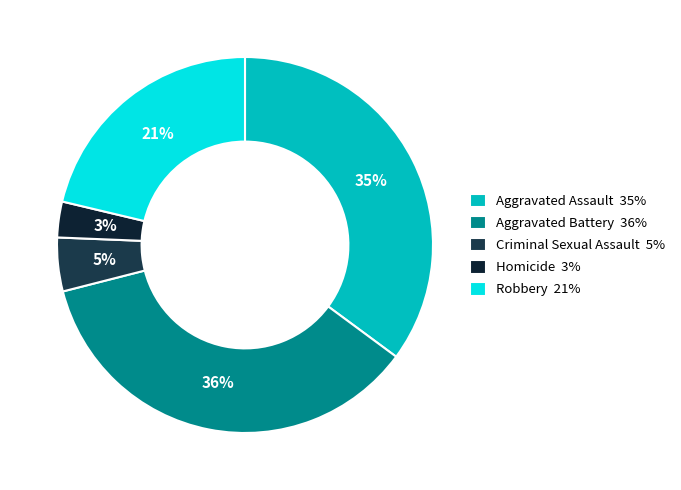

To the nearest percent, what is the difference between the Robbery and Aggravated Battery slice percentages?

15%